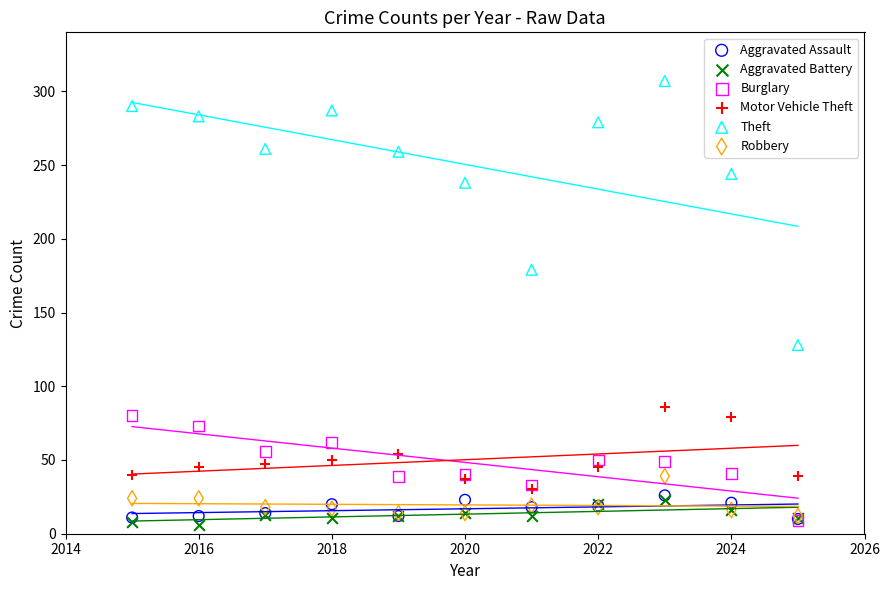

Across all series, what Y value is closest to 156?

179